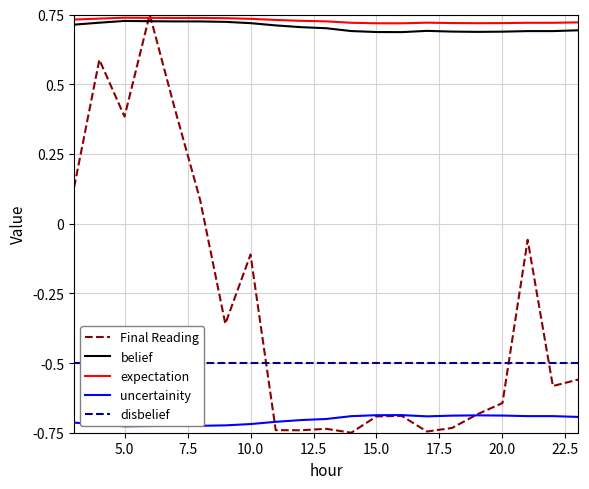

Reading right to left, list all the values displayed in this chart.

Final Reading: -0.6	-0.6	-0.1	-0.6	-0.7	-0.7	-0.7	-0.7	-0.7	-0.8	-0.7	-0.7	-0.7	-0.1	-0.4	0.1	0.4	0.8	0.4	0.6	0.1
belief: 0.7	0.7	0.7	0.7	0.7	0.7	0.7	0.7	0.7	0.7	0.7	0.7	0.7	0.7	0.7	0.7	0.7	0.7	0.7	0.7	0.7
expectation: 0.7	0.7	0.7	0.7	0.7	0.7	0.7	0.7	0.7	0.7	0.7	0.7	0.7	0.7	0.7	0.7	0.7	0.7	0.7	0.7	0.7
uncertainity: -0.7	-0.7	-0.7	-0.7	-0.7	-0.7	-0.7	-0.7	-0.7	-0.7	-0.7	-0.7	-0.7	-0.7	-0.7	-0.7	-0.7	-0.7	-0.7	-0.7	-0.7
disbelief: -0.5	-0.5	-0.5	-0.5	-0.5	-0.5	-0.5	-0.5	-0.5	-0.5	-0.5	-0.5	-0.5	-0.5	-0.5	-0.5	-0.5	-0.5	-0.5	-0.5	-0.5